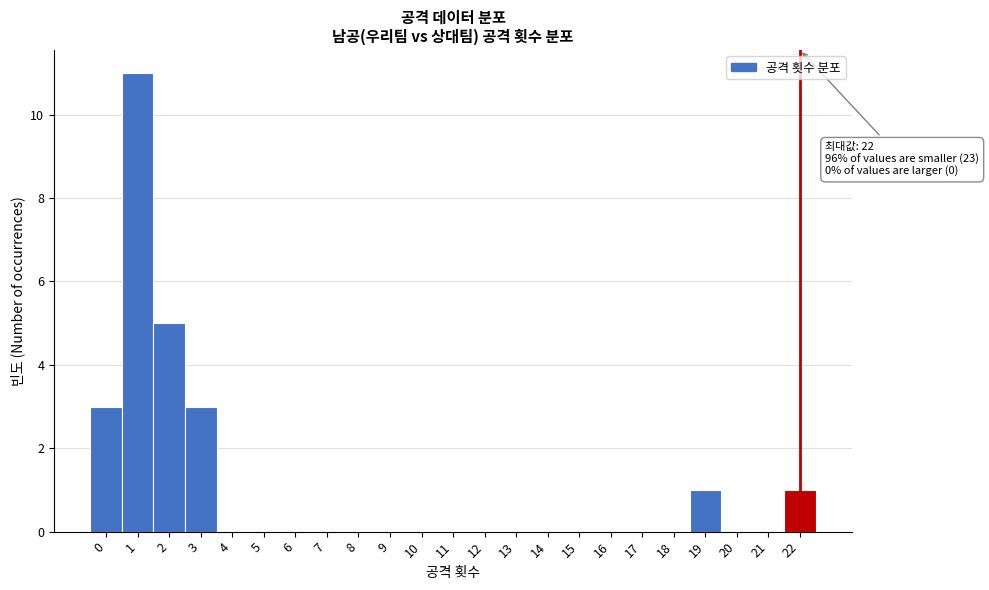

Over which range of the x-axis is the bar tallest?

0.5 to 1.5